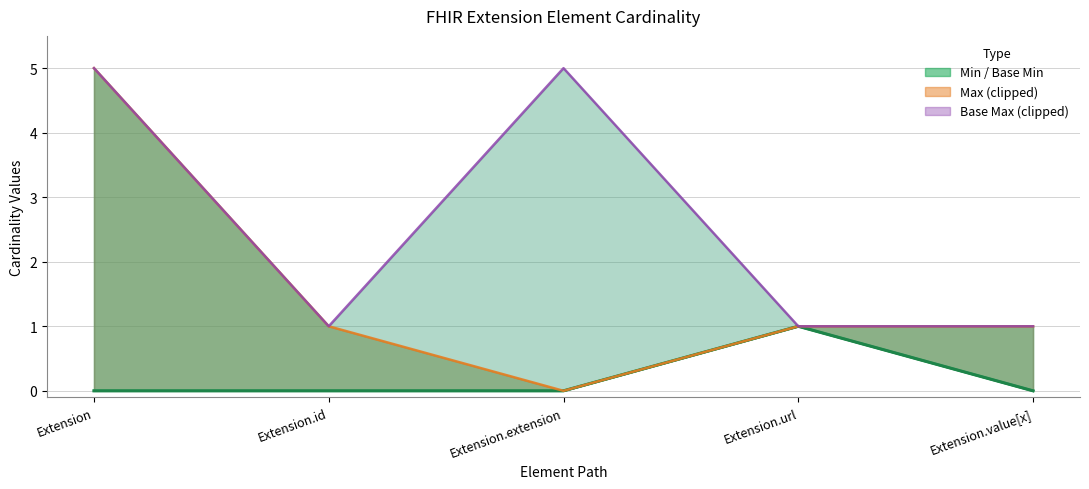

True or false: Base Min line and Min line intersect in this chart.

False